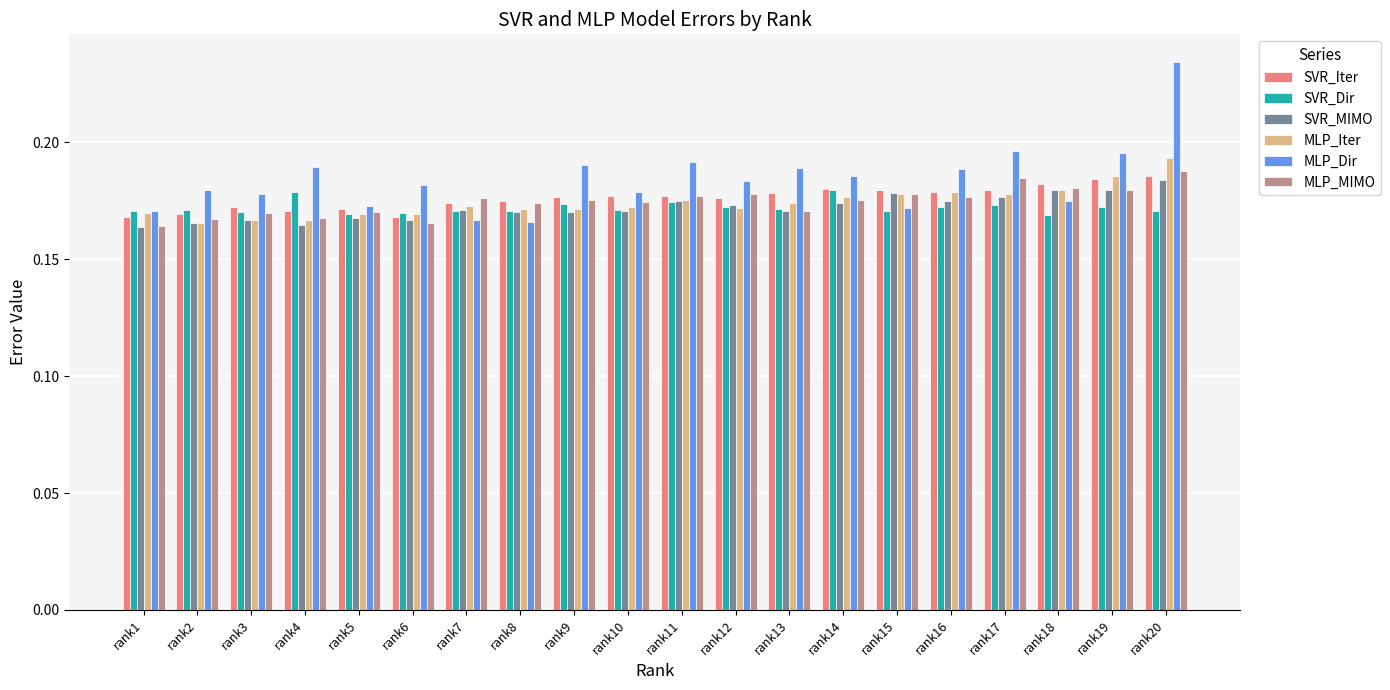

Which series has the largest range (max minus min)?

MLP_Dir